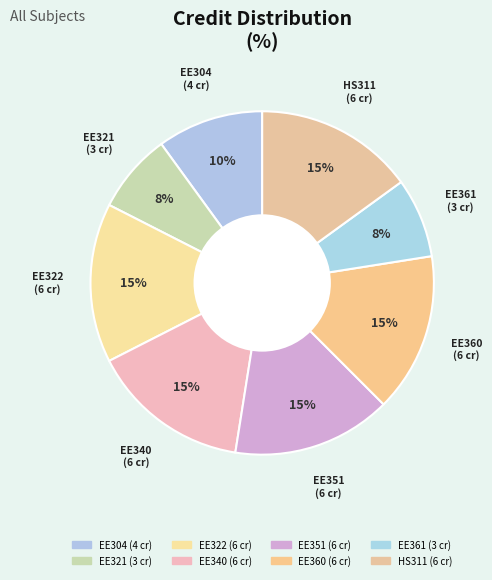

What percentage is the EE340 slice, to the nearest percent?

15%